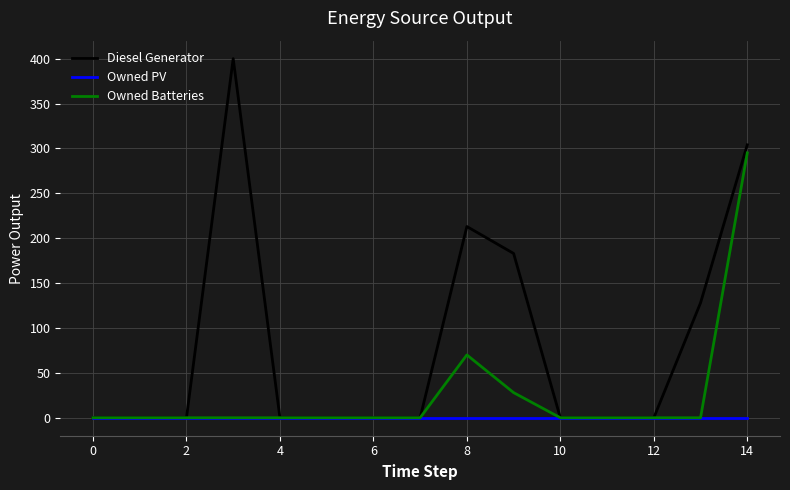

Which series has the widest spread of values?

Diesel Generator